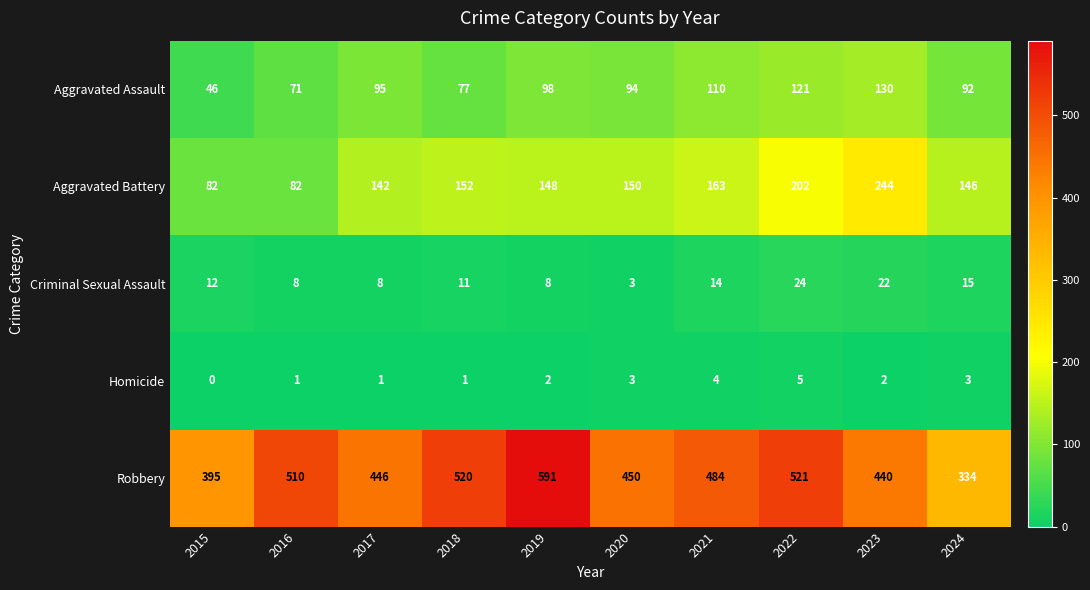

True or false: Aggravated Battery has a value of 87 at 2024.

False